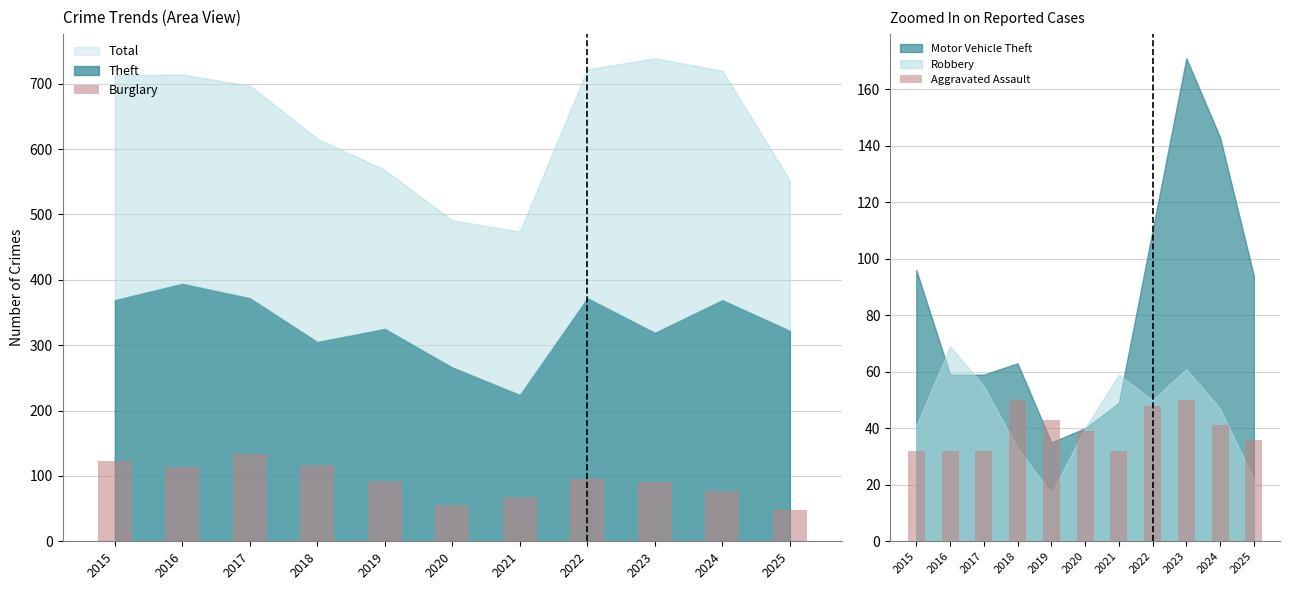

What is the average value of the Aggravated Assault series?

40